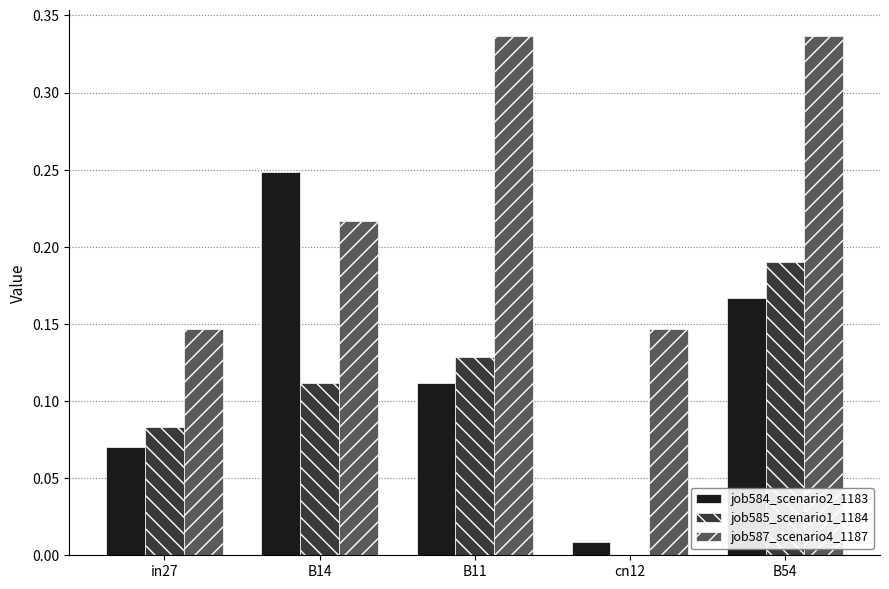

Where is job584_scenario2_1183 nearest to the value 0?

cn12